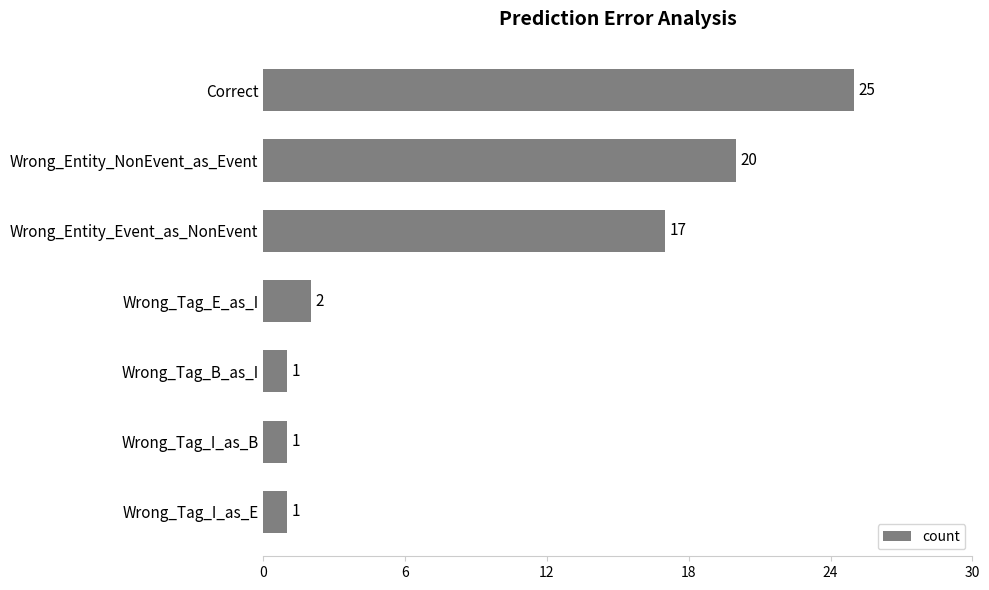

What is the change in value from Wrong_Entity_Event_as_NonEvent to Correct?

+8